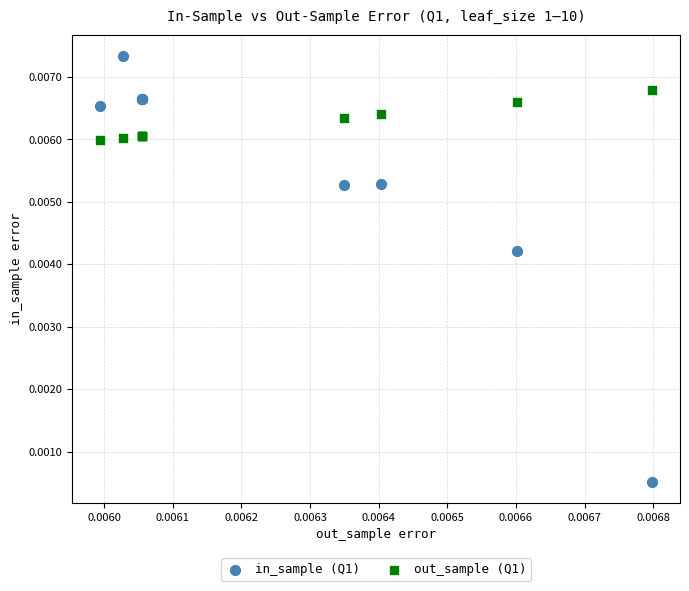

Which series contains the lowest Y value?

in_sample (Q1)